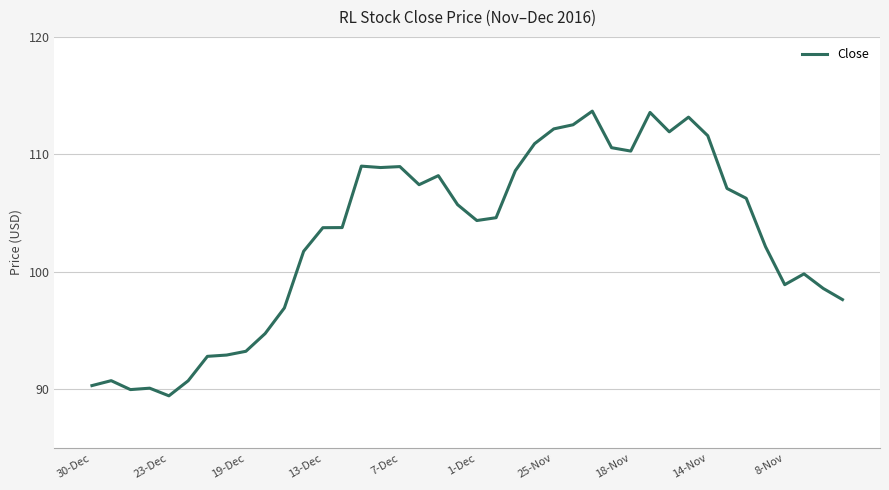

Does the chart display data point markers on the line(s)?

No